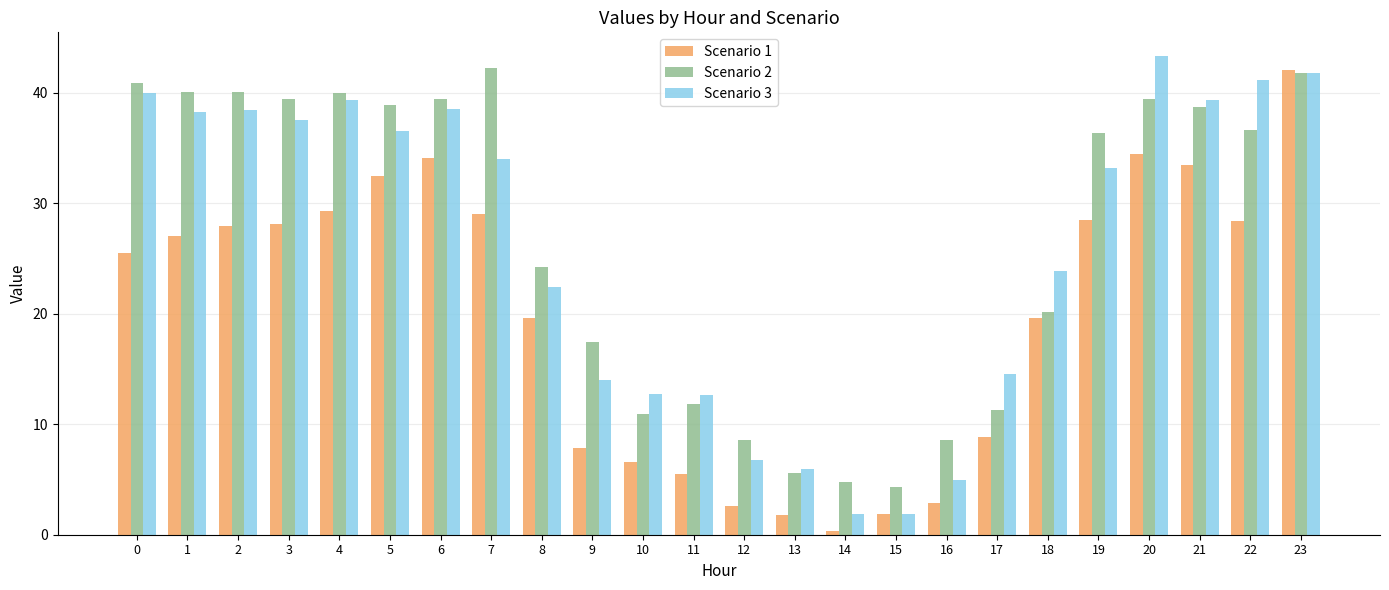

Between 5 and 13, which series saw the biggest shift?

Scenario 2